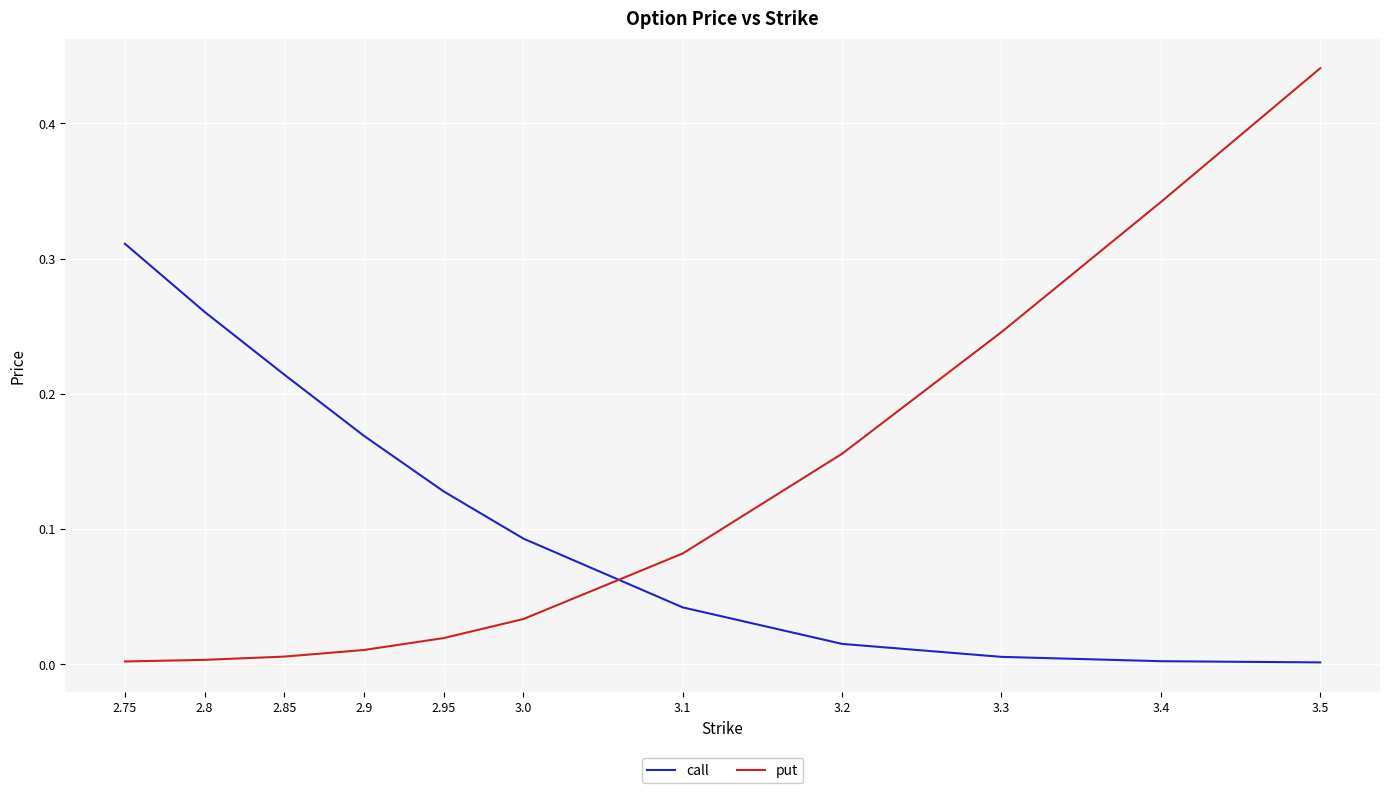

Which series has the largest range (max minus min)?

put